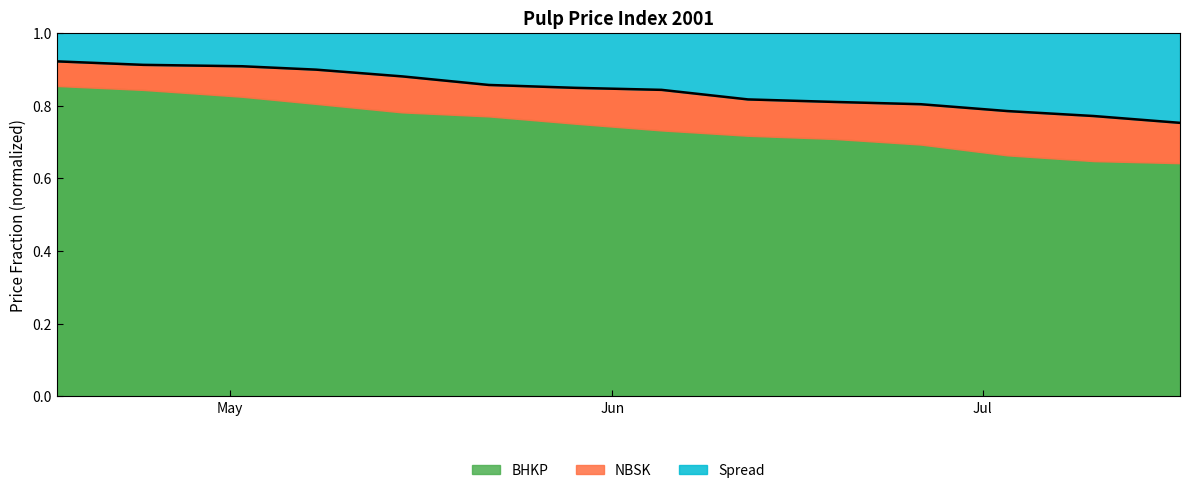

What is the difference between the second highest and minimum values?

0.2